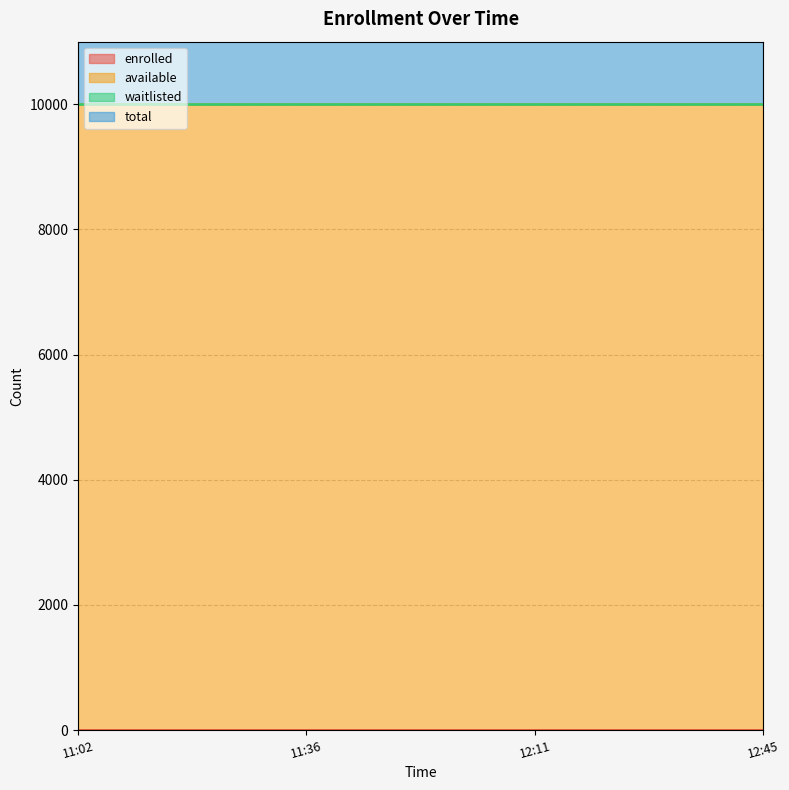

True or false: total has more than 2 interior local peaks.

False